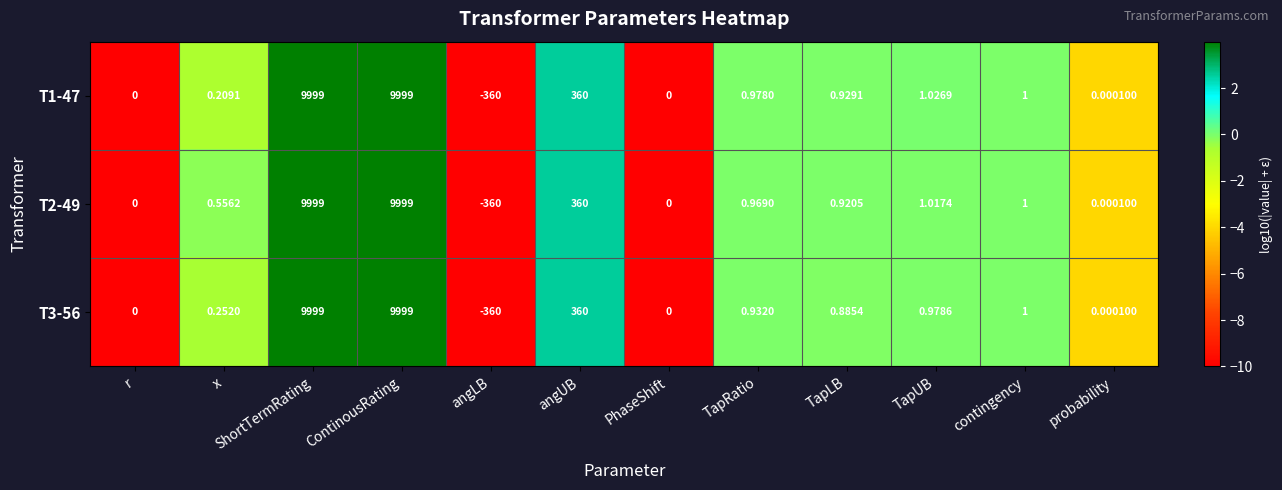

Count the number of data series in this chart.

3